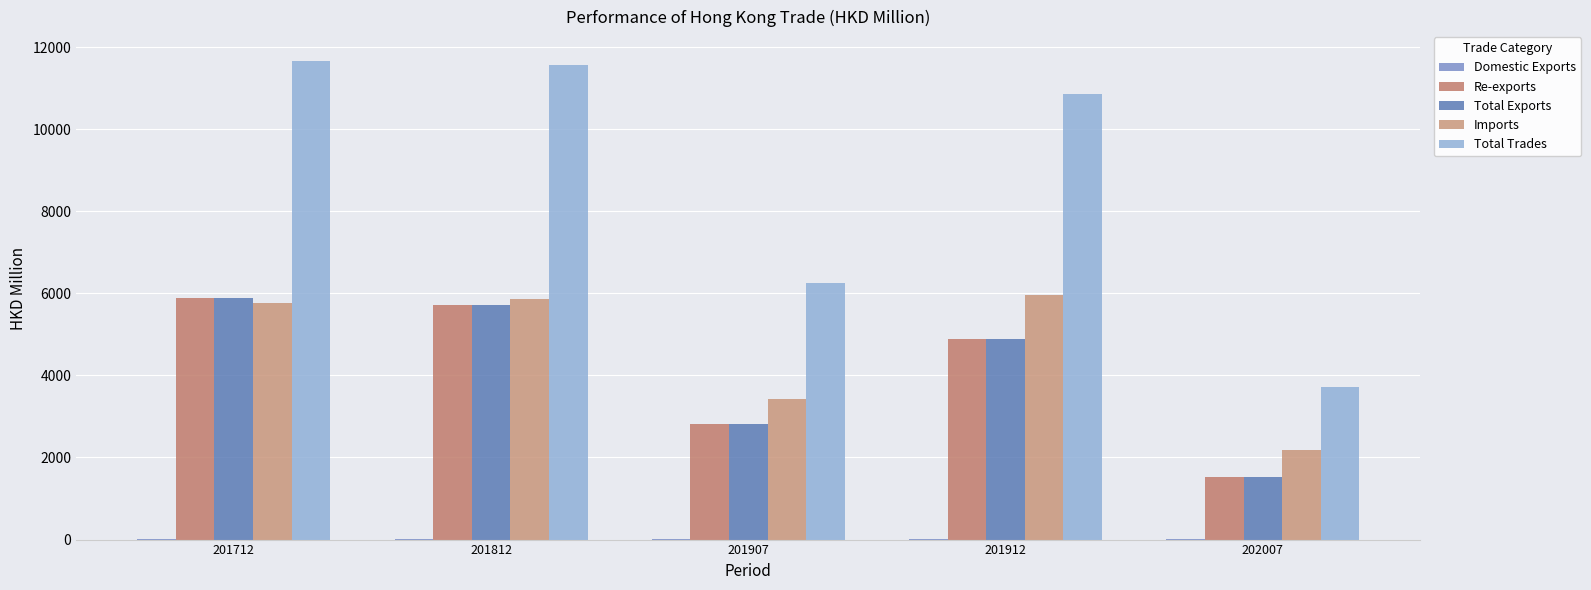

How many groups of bars are there?

5